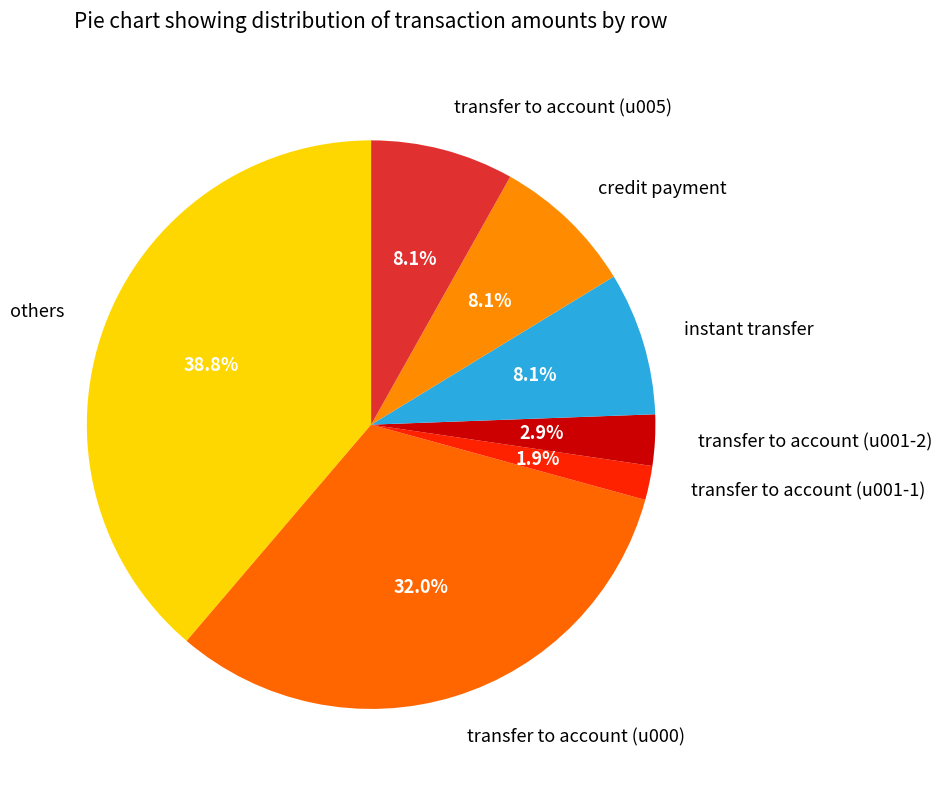

How many slices are in this pie chart?

7